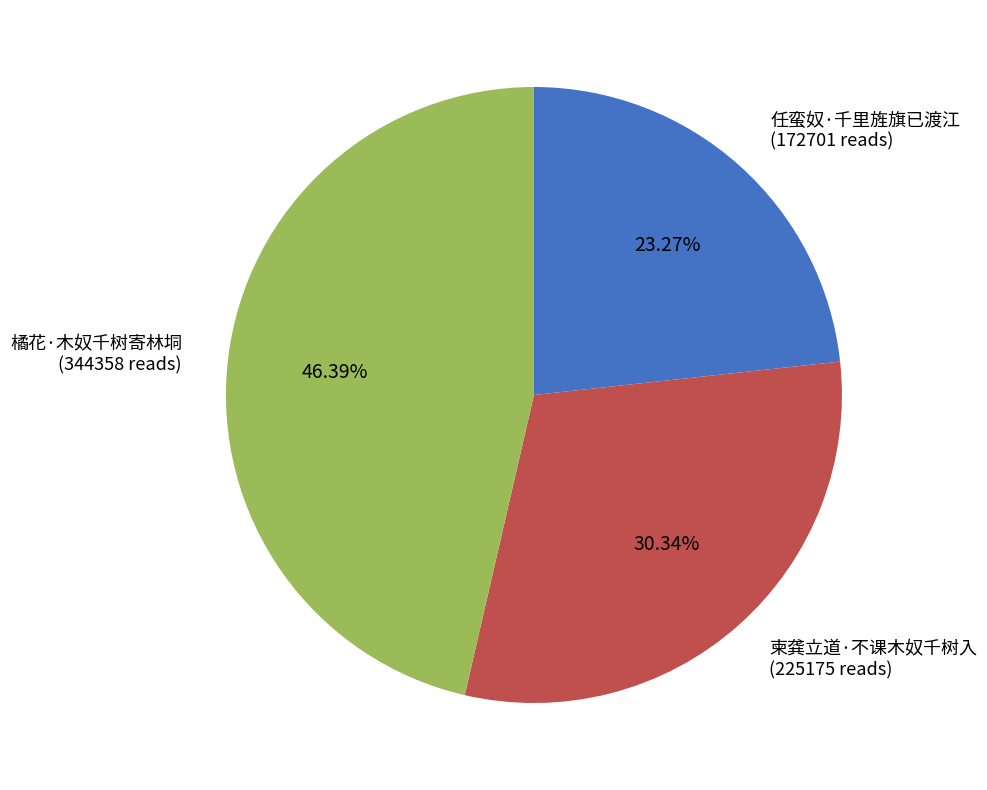

To the nearest percent, what is the average slice percentage?

33%